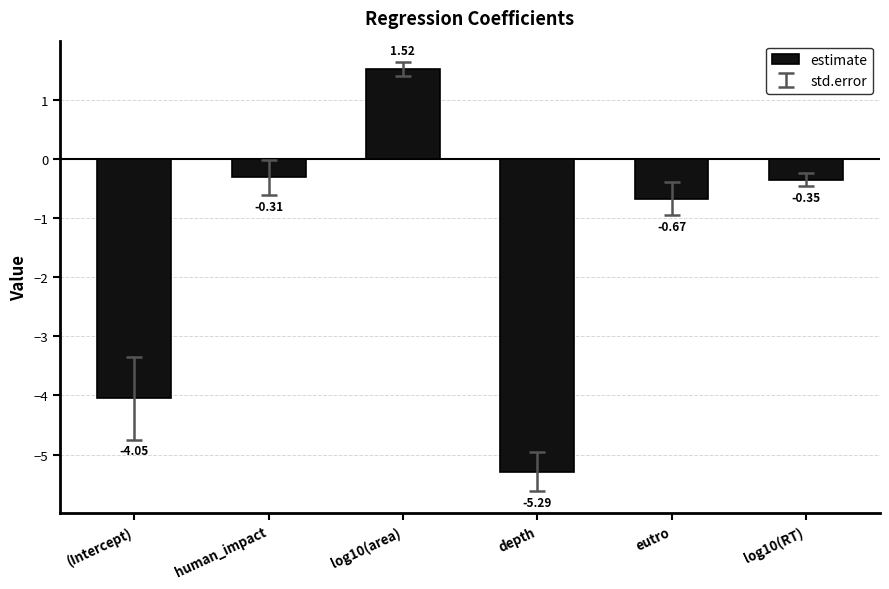

How many values are above zero?

1